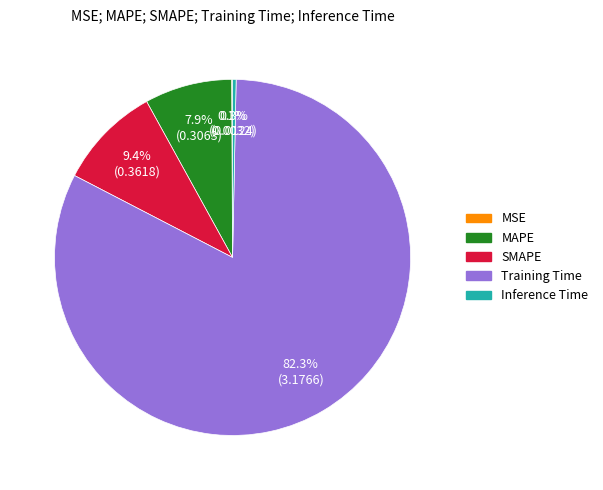

The MAPE slice represents 13% of the pie. True or false?

False